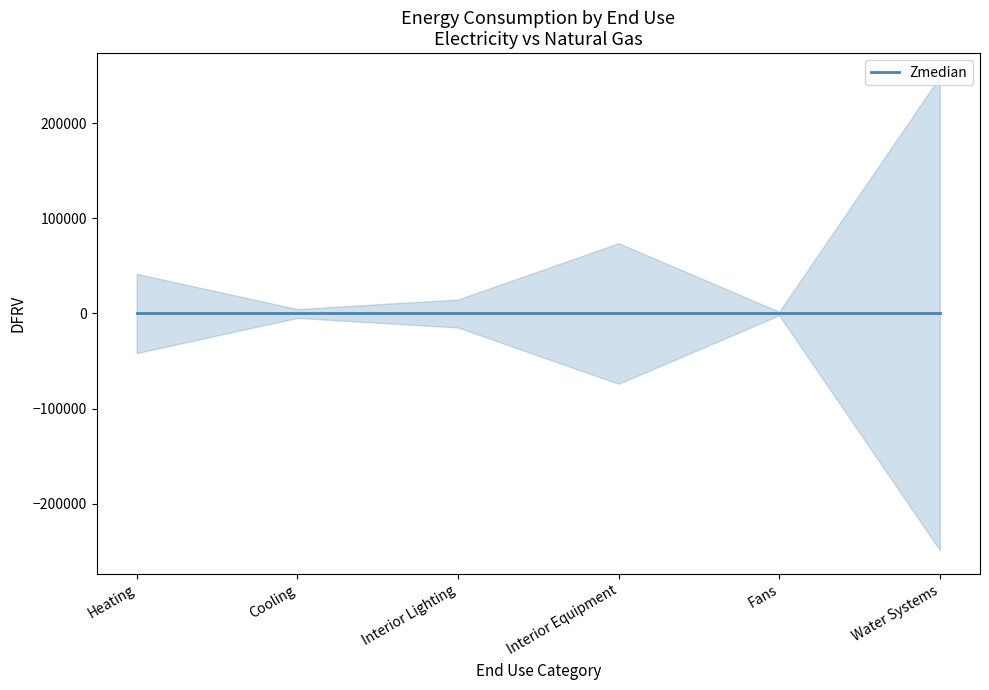

What is the greatest value displayed?

248862.3